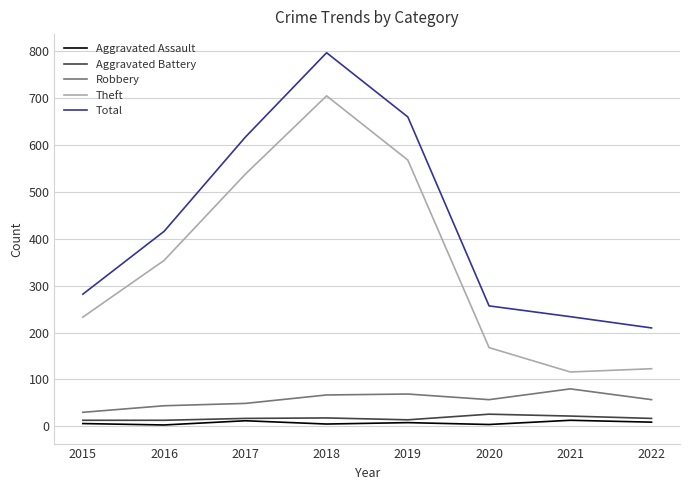

What is the difference between the maximum and minimum values in the Aggravated Battery series?

13